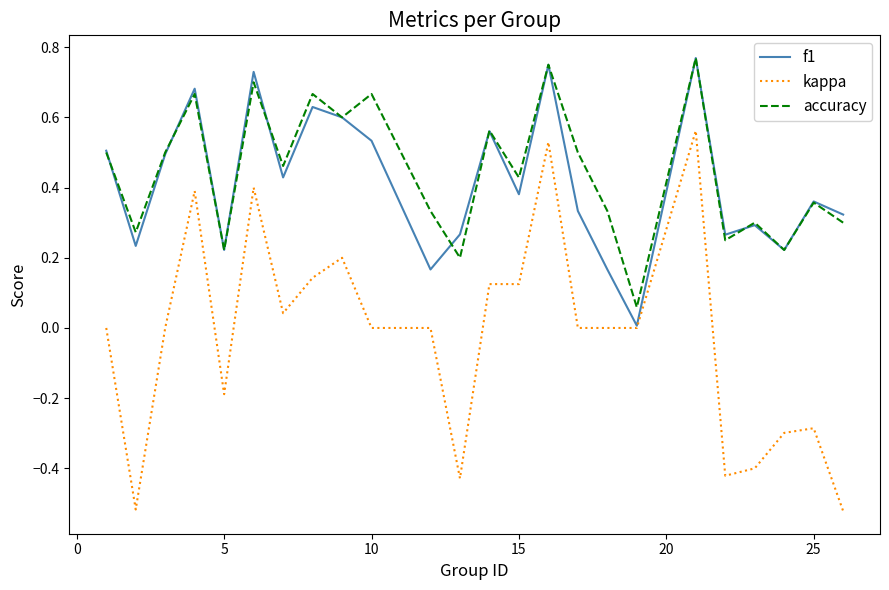

Which series has the largest range (max minus min)?

kappa